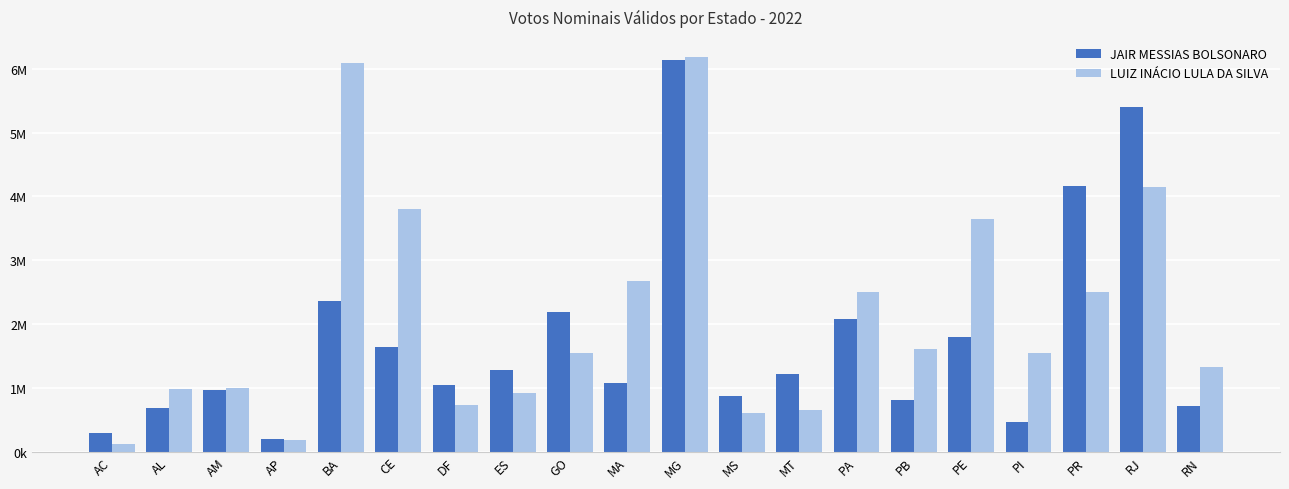

Which series changed the most between PB and RN?

LUIZ INÁCIO LULA DA SILVA